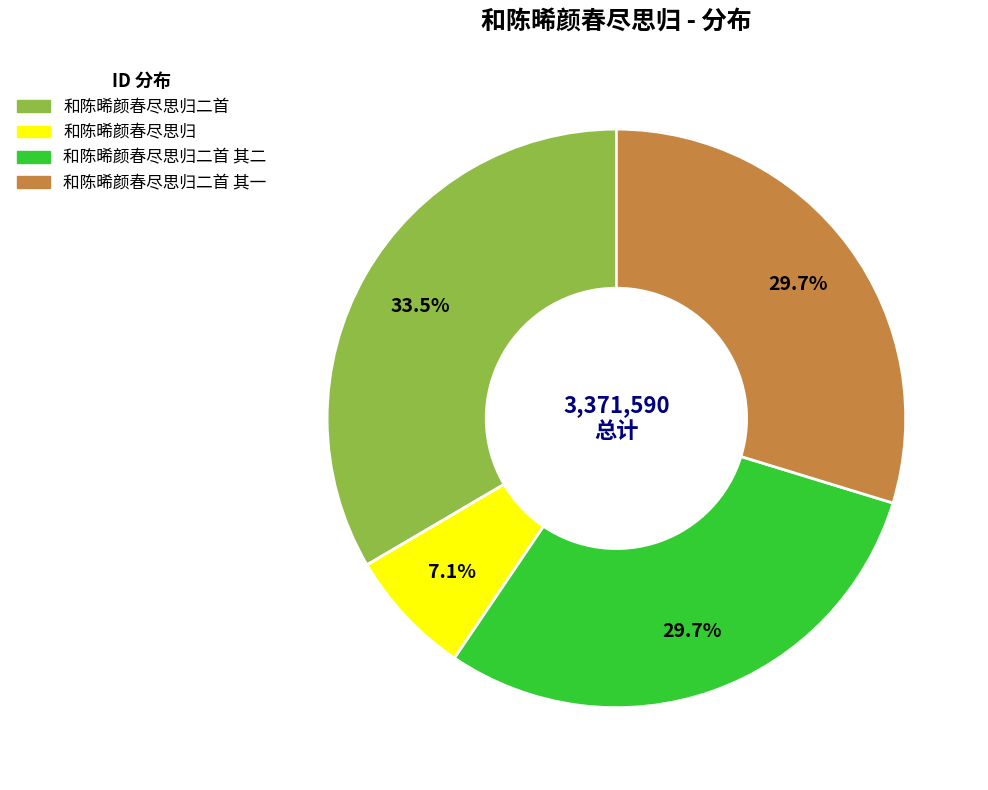

Does any single category account for the majority?

No